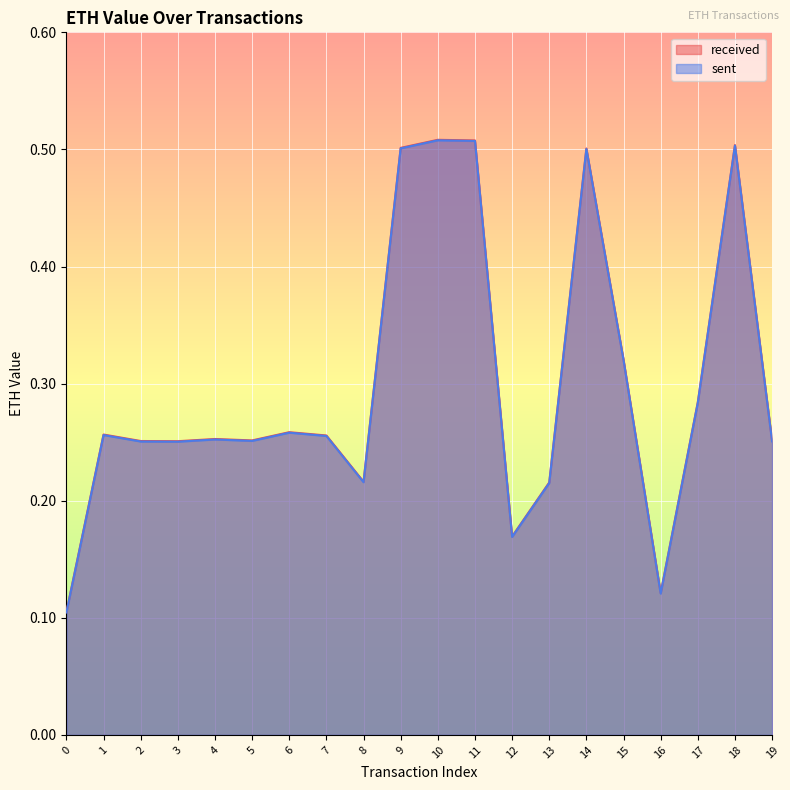

The value of sent at 3 is 0.4. True or false?

False